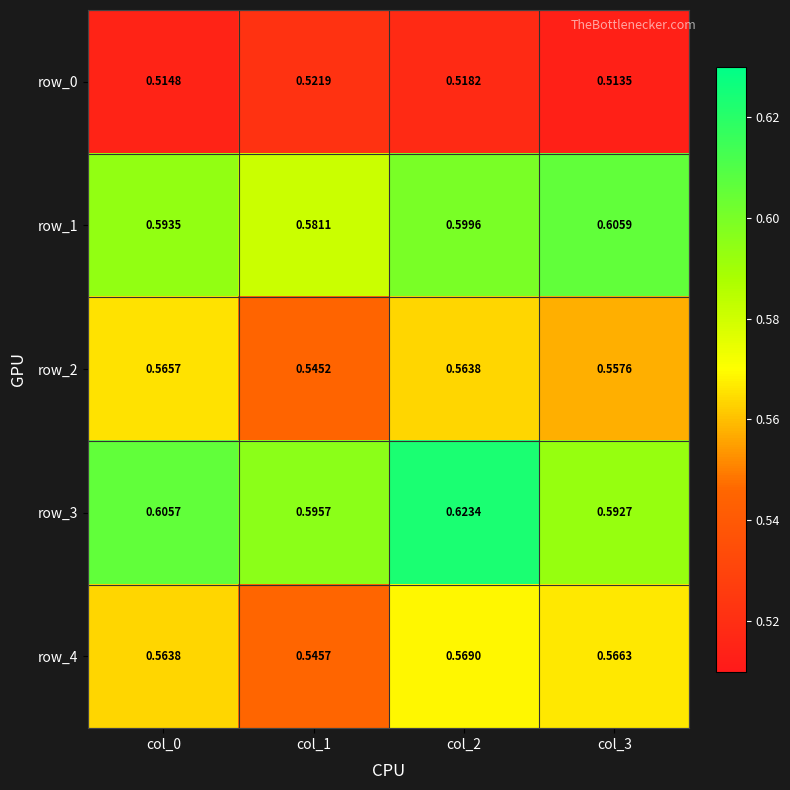

What is the difference between the highest and lowest values at col_1?

0.1